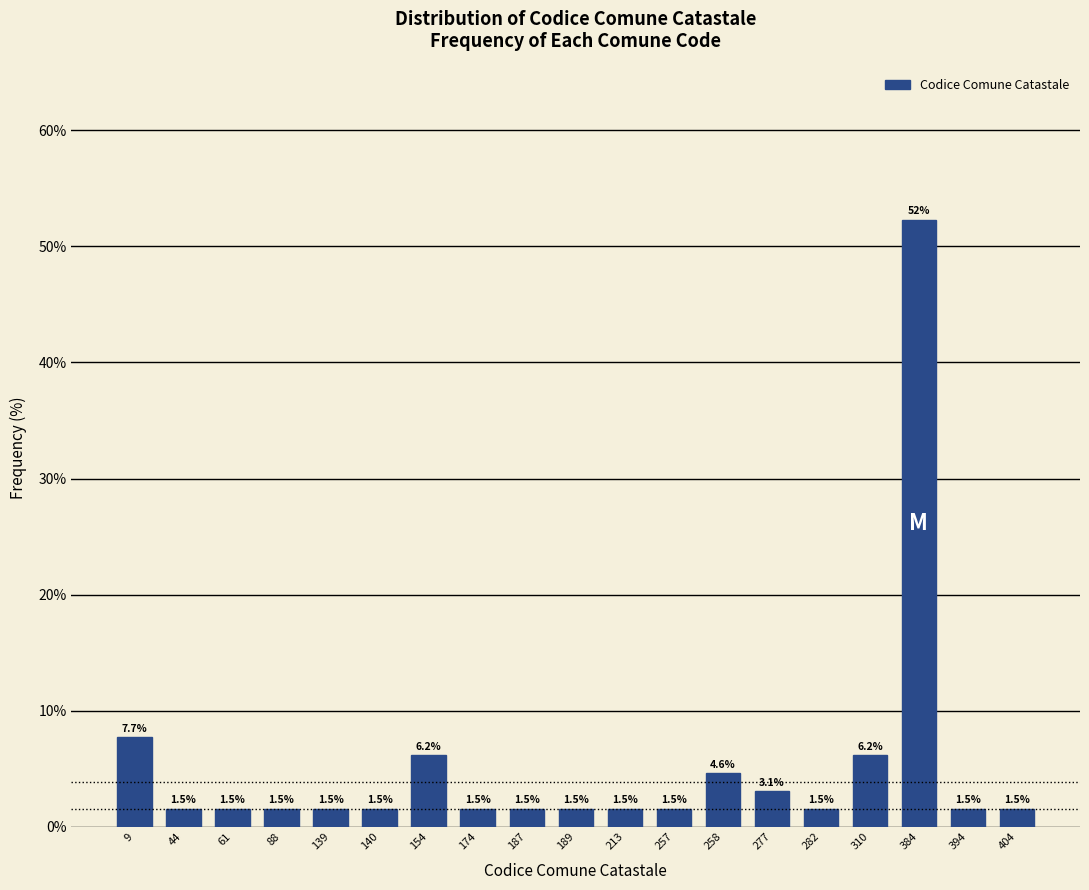

Reading right to left, list all the values displayed in this chart.

404=1.5	394=1.5	384=52.3	310=6.2	282=1.5	277=3.1	258=4.6	257=1.5	213=1.5	189=1.5	187=1.5	174=1.5	154=6.2	140=1.5	139=1.5	88=1.5	61=1.5	44=1.5	9=7.7